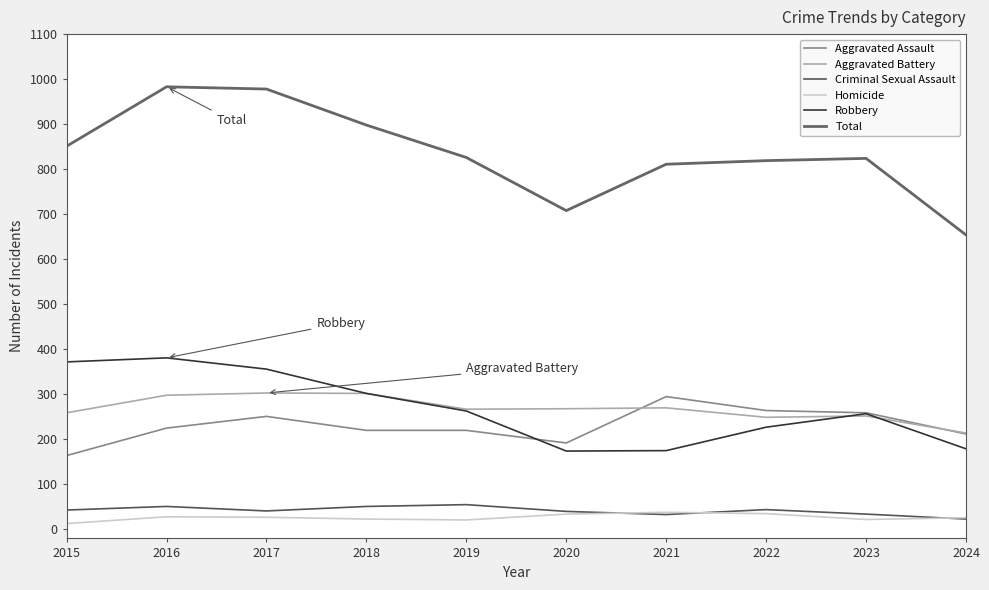

Reading left to right, transcribe all the data shown in this chart.

Aggravated Assault: 2015=164	2016=225	2017=251	2018=220	2019=220	2020=192	2021=295	2022=264	2023=259	2024=212
Aggravated Battery: 2015=259	2016=298	2017=303	2018=302	2019=267	2020=268	2021=270	2022=249	2023=252	2024=214
Criminal Sexual Assault: 2015=43	2016=51	2017=41	2018=51	2019=55	2020=40	2021=33	2022=44	2023=34	2024=23
Homicide: 2015=13	2016=28	2017=27	2018=23	2019=21	2020=34	2021=38	2022=35	2023=22	2024=26
Robbery: 2015=372	2016=381	2017=356	2018=302	2019=263	2020=174	2021=175	2022=227	2023=257	2024=179
Total: 2015=851	2016=983	2017=978	2018=898	2019=826	2020=708	2021=811	2022=819	2023=824	2024=654